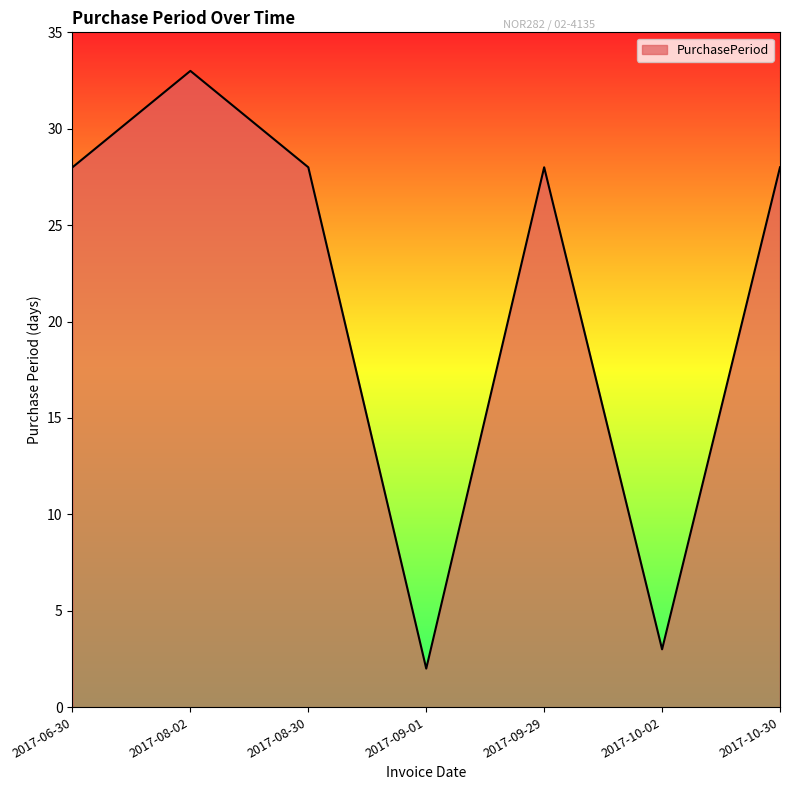

Approximately how many times larger is the value at 2017-08-02 compared to 2017-09-29?

1.2